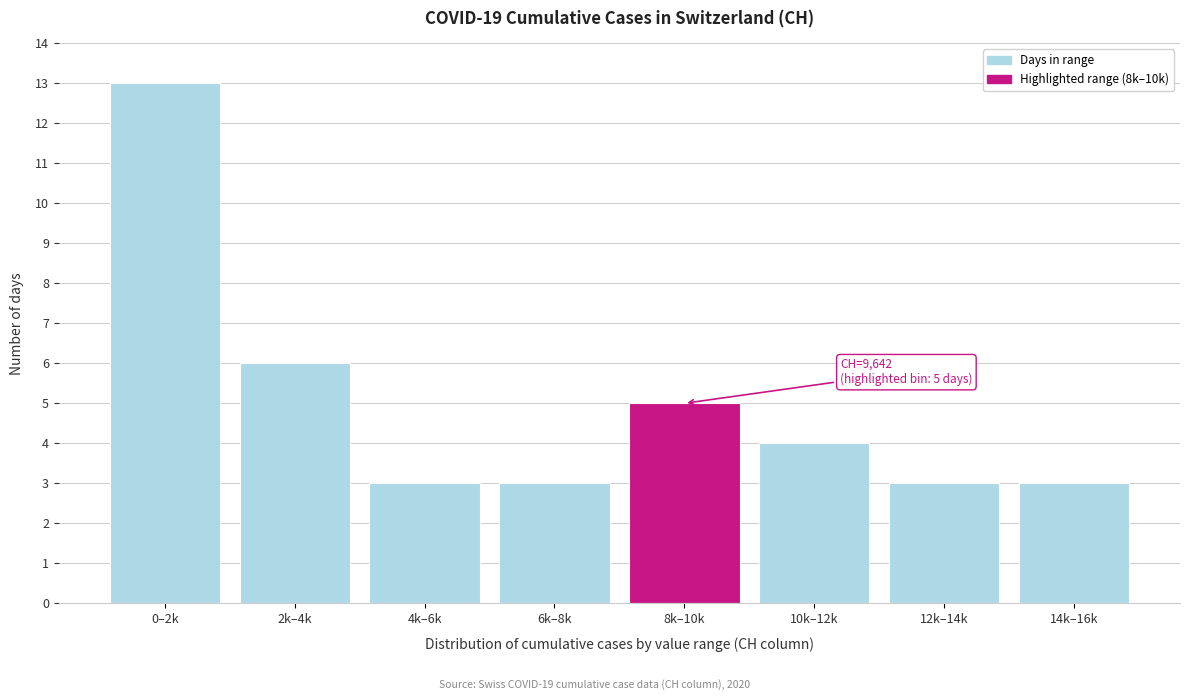

Reading left to right, list all the values displayed in this chart.

0–2k=13	2k–4k=6	4k–6k=3	6k–8k=3	8k–10k=5	10k–12k=4	12k–14k=3	14k–16k=3